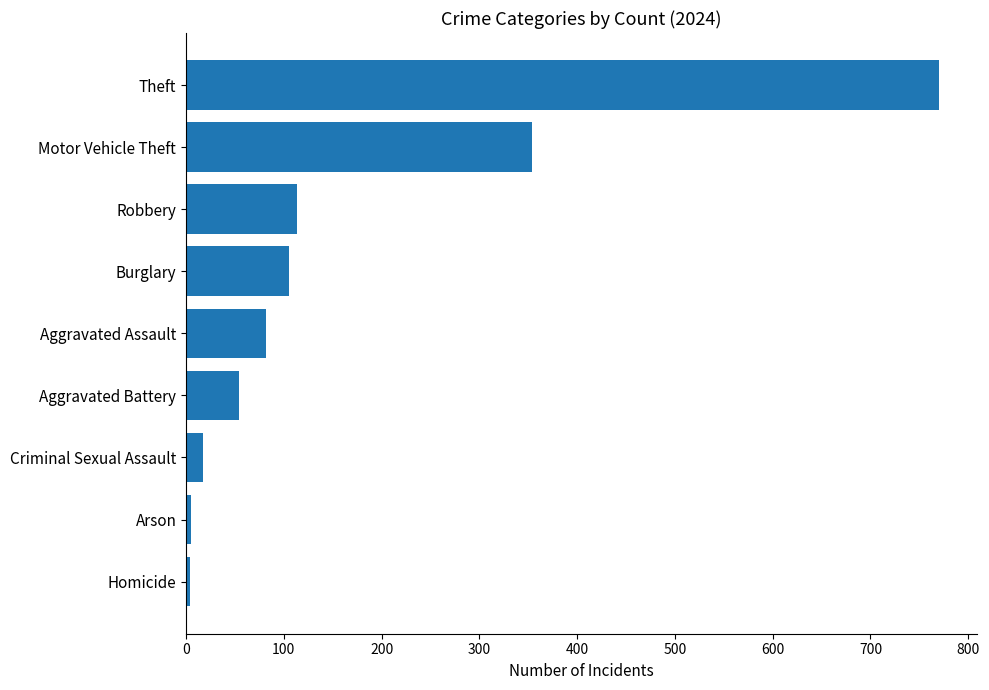

How many bars are there in total?

9